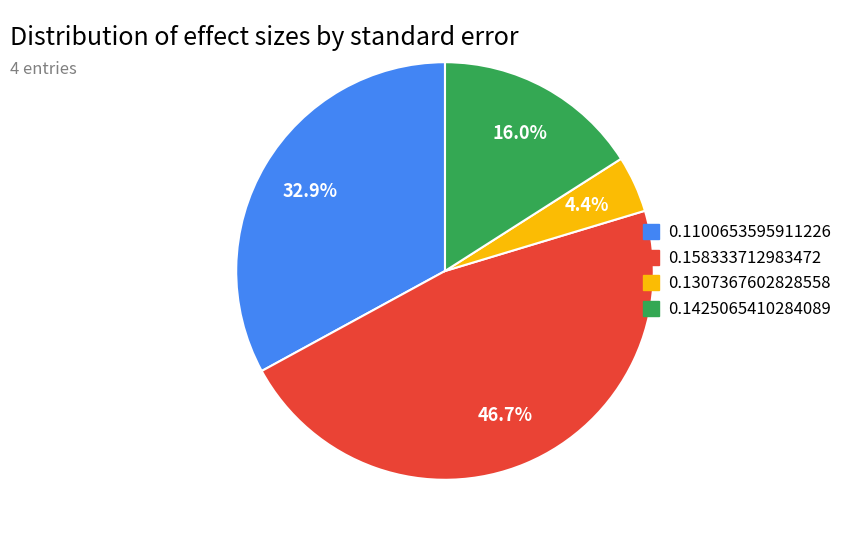

Count the number of slices in the pie.

4